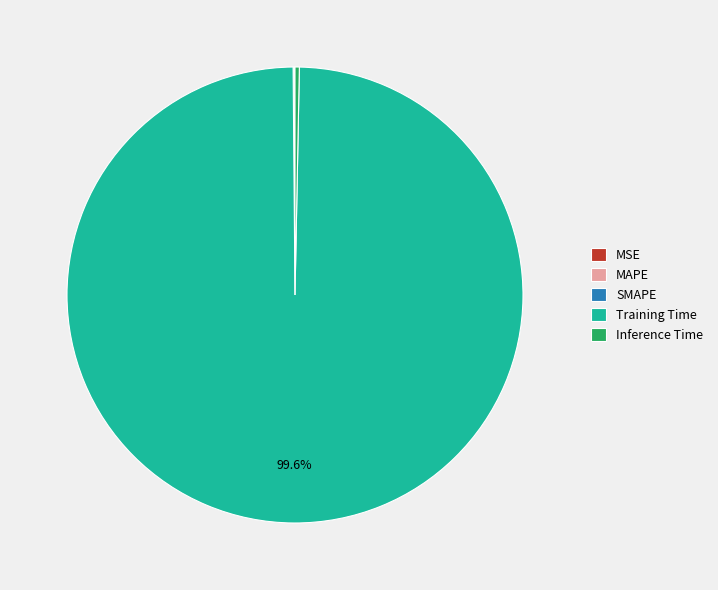

Does Training Time account for over 50% of the chart?

Yes